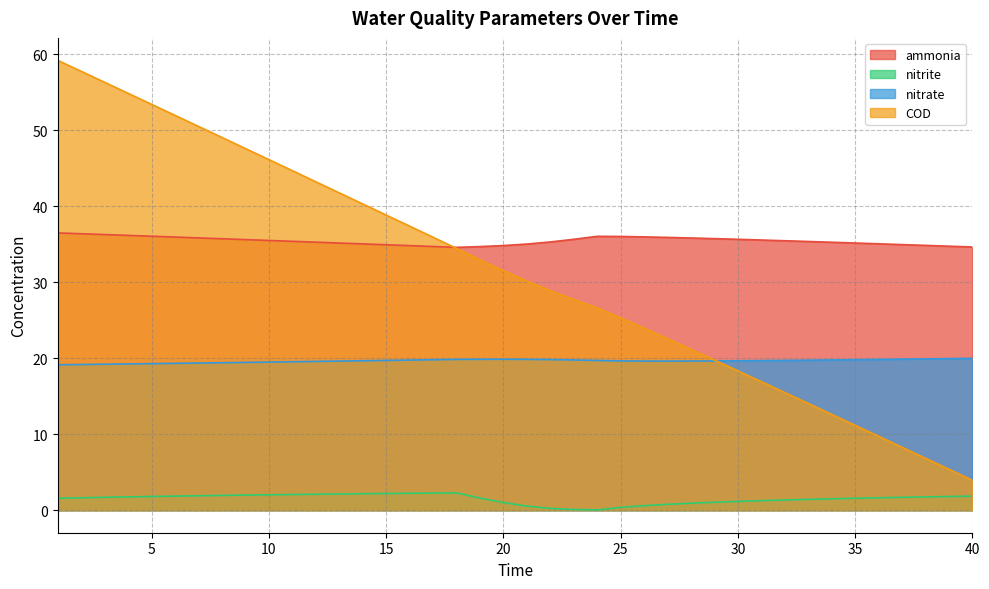

Which has a higher value, 4 or 37?

4